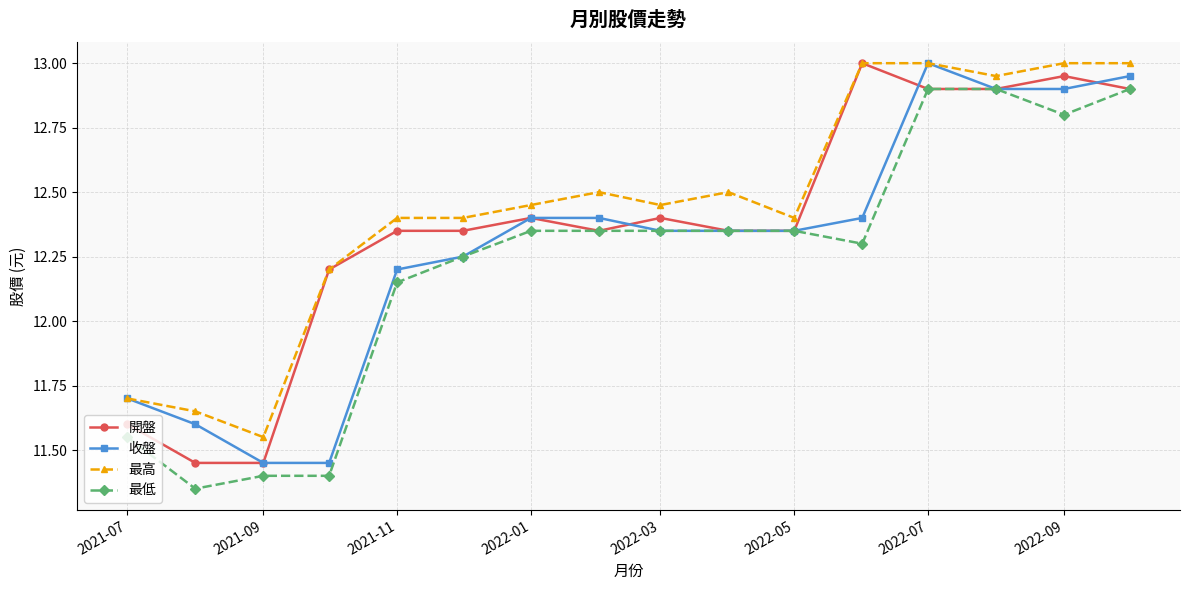

True or false: 最高 and 最低 intersect in this chart.

False